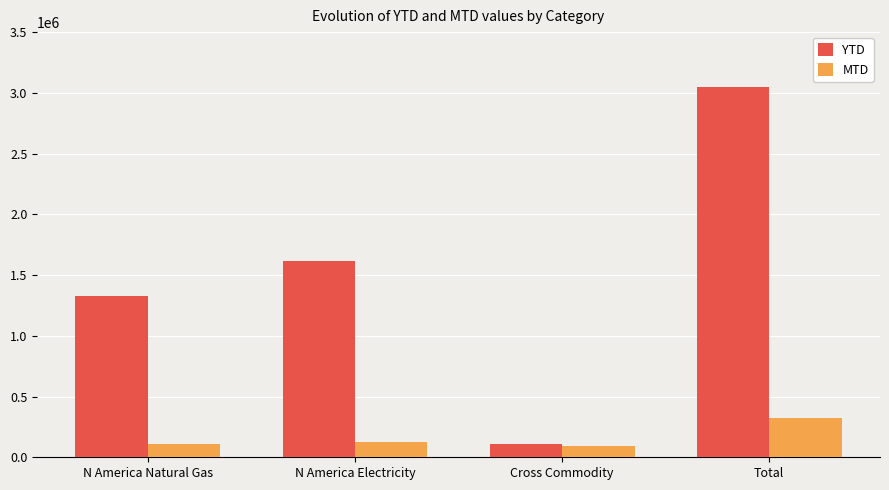

The value of YTD at N America Natural Gas is 2047705.3. True or false?

False